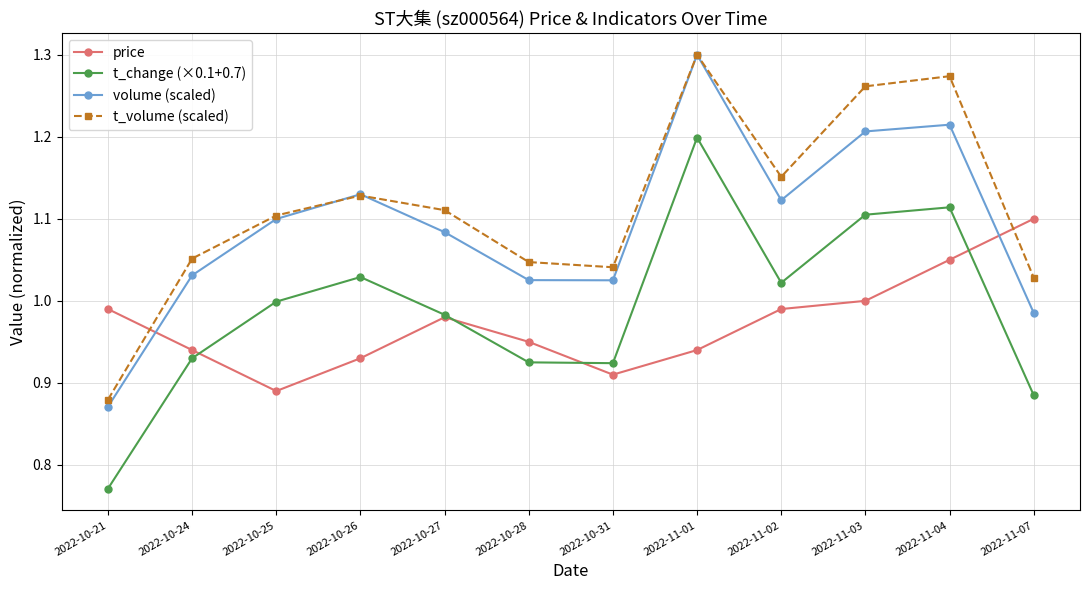

Which series has the largest range (max minus min)?

volume (scaled)